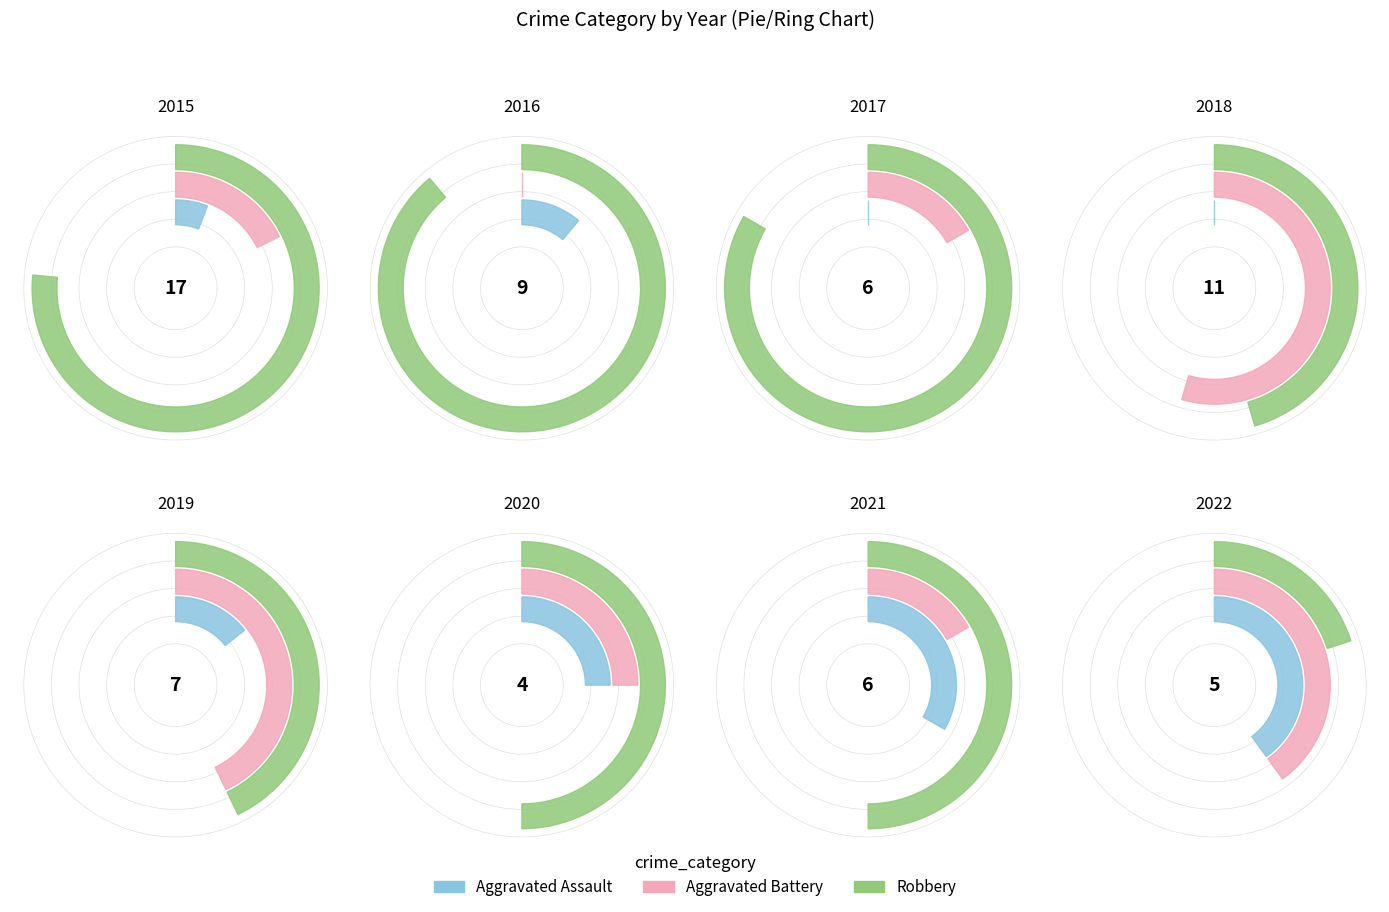

Which has a higher value, Robbery or 7?

7